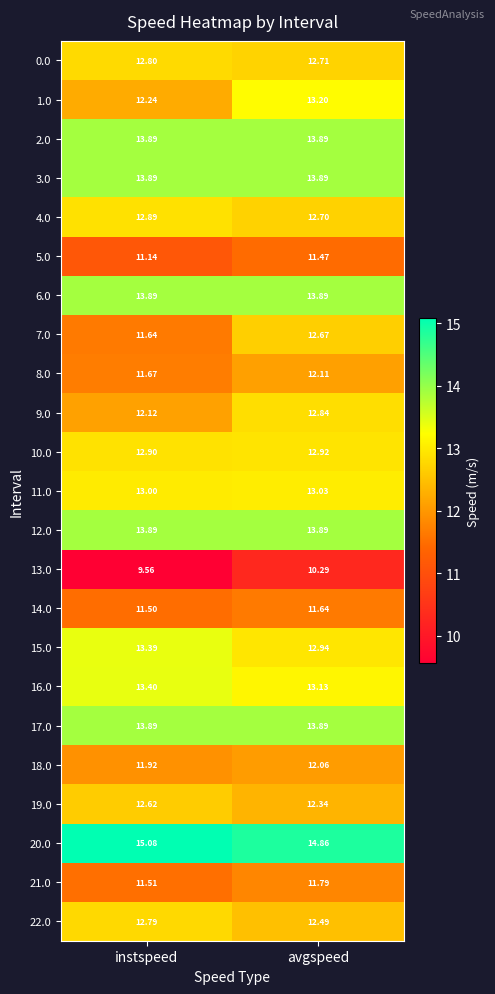

At how many categories does at least one series exceed 13?

2